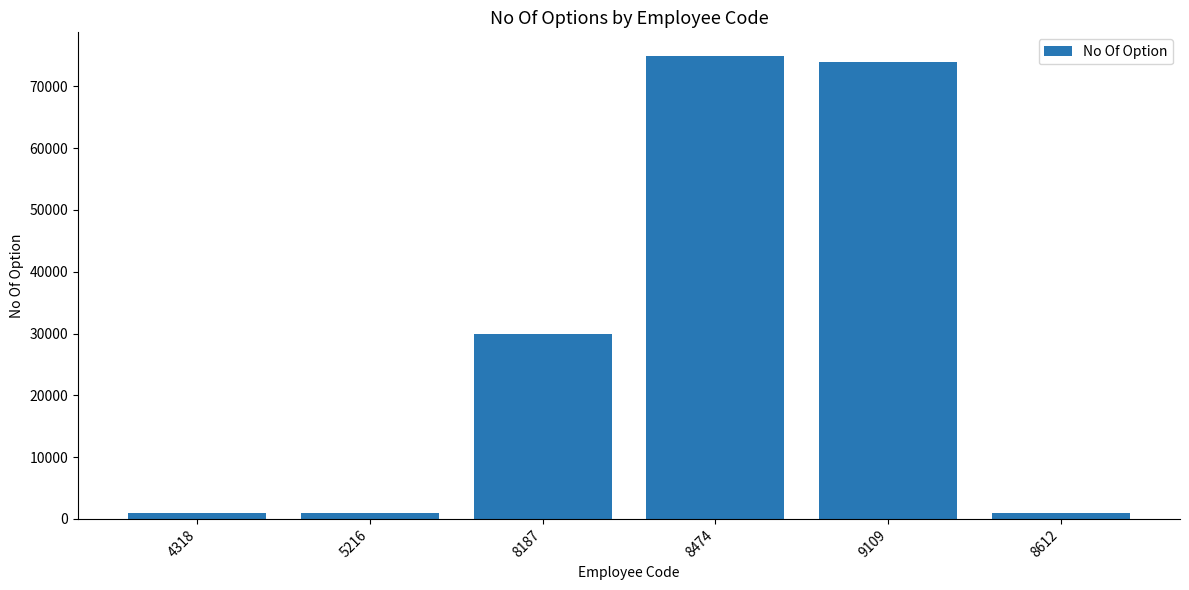

Does the chart contain stacked bars?

No